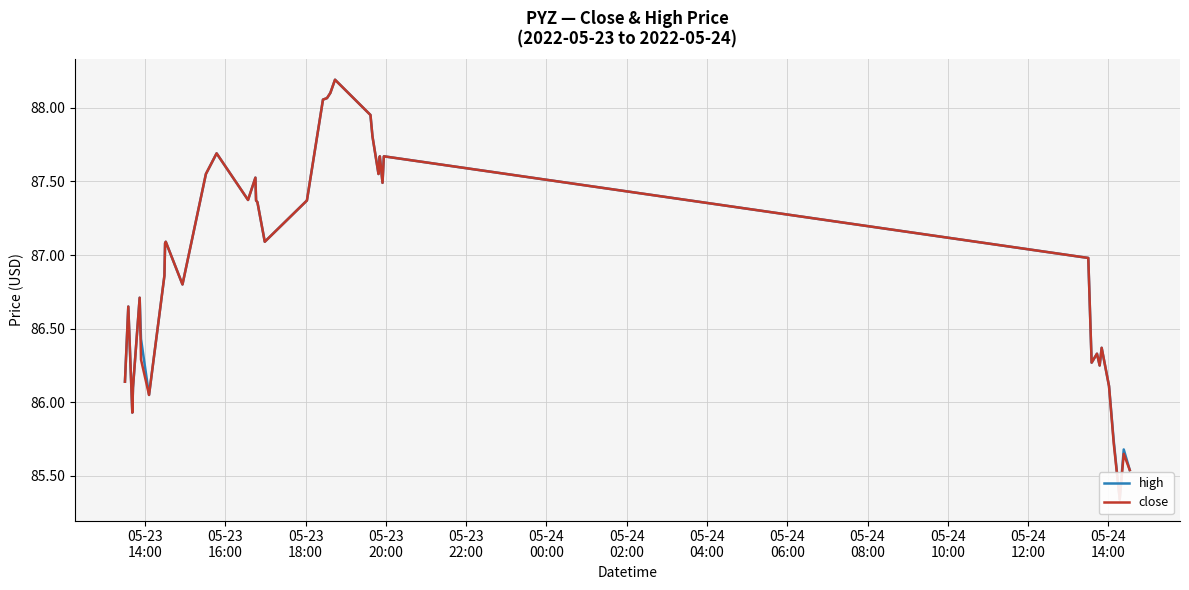

Reading left to right, list all the values displayed in this chart.

high: 86.1	86.7	85.9	86.1	86.7	86.4	86.0	86.9	87.1	87.1	86.8	87.5	87.7	87.4	87.5	87.4	87.4	87.1	87.4	88.1	88.1	88.1	88.2	88.0	87.8	87.5	87.6	87.7	87.5	87.7	87.0	86.3	86.3	86.2	86.4	86.1	85.7	85.3	85.7	85.5
close: 86.1	86.7	85.9	86.1	86.7	86.3	86.0	86.9	87.1	87.1	86.8	87.5	87.7	87.4	87.5	87.4	87.4	87.1	87.4	88.1	88.1	88.1	88.2	88.0	87.8	87.5	87.6	87.7	87.5	87.7	87.0	86.3	86.3	86.2	86.4	86.1	85.7	85.3	85.7	85.5